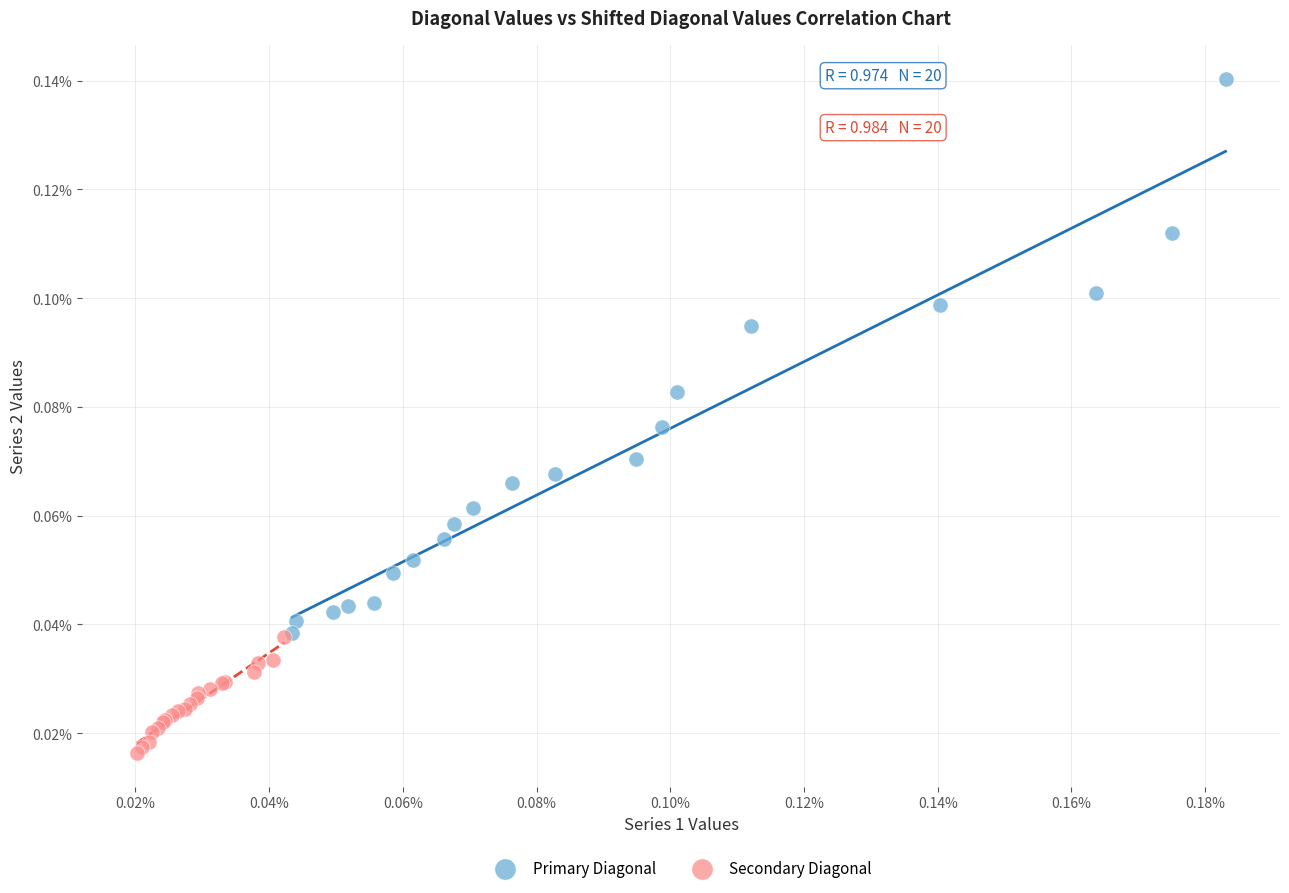

What are all the series names shown in the legend?

Primary Diagonal, Secondary Diagonal